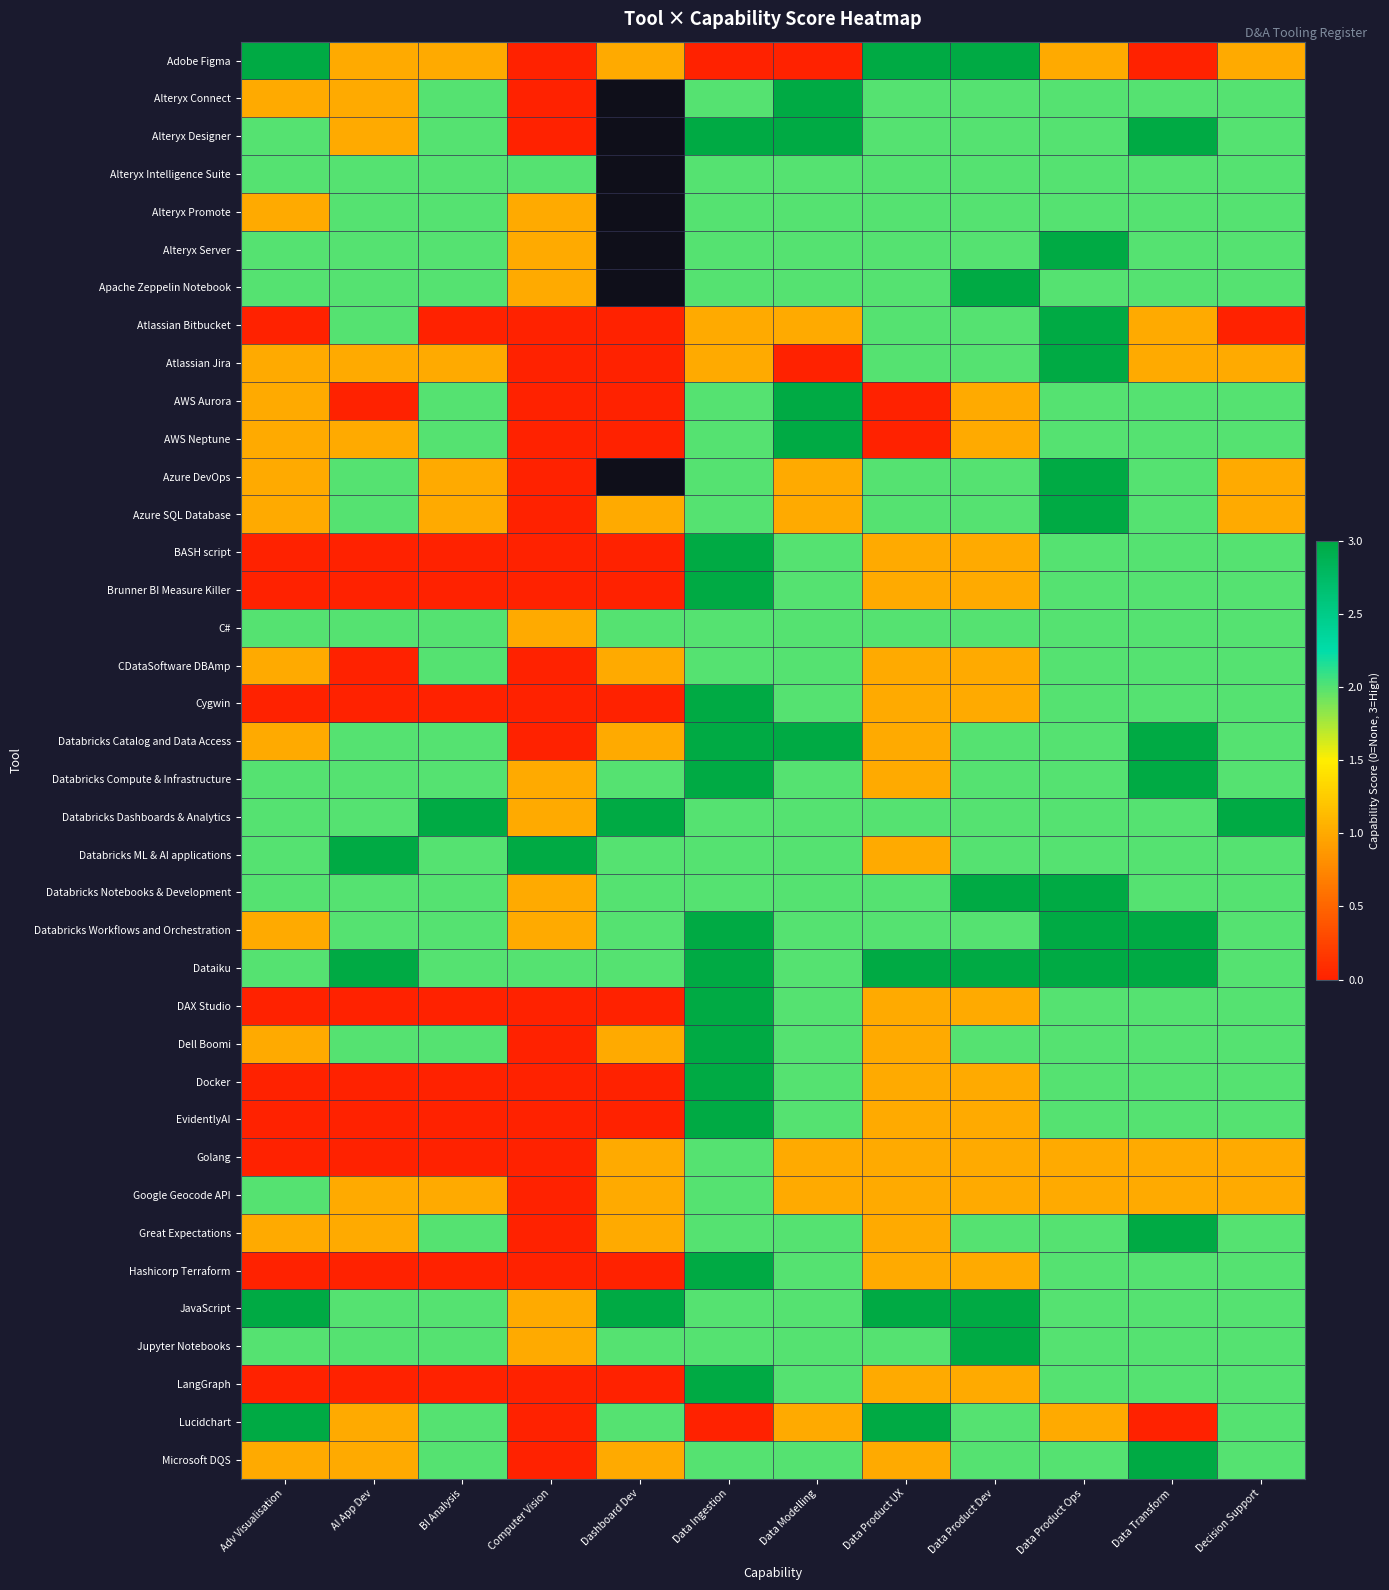

Which series has the largest total across all categories?

Dataiku